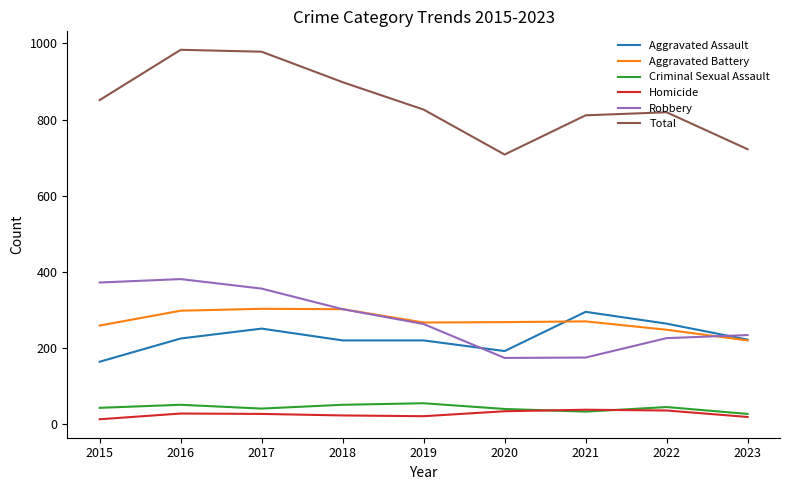

Is the value of Criminal Sexual Assault at 2018 greater than the value of Aggravated Battery at 2016?

No